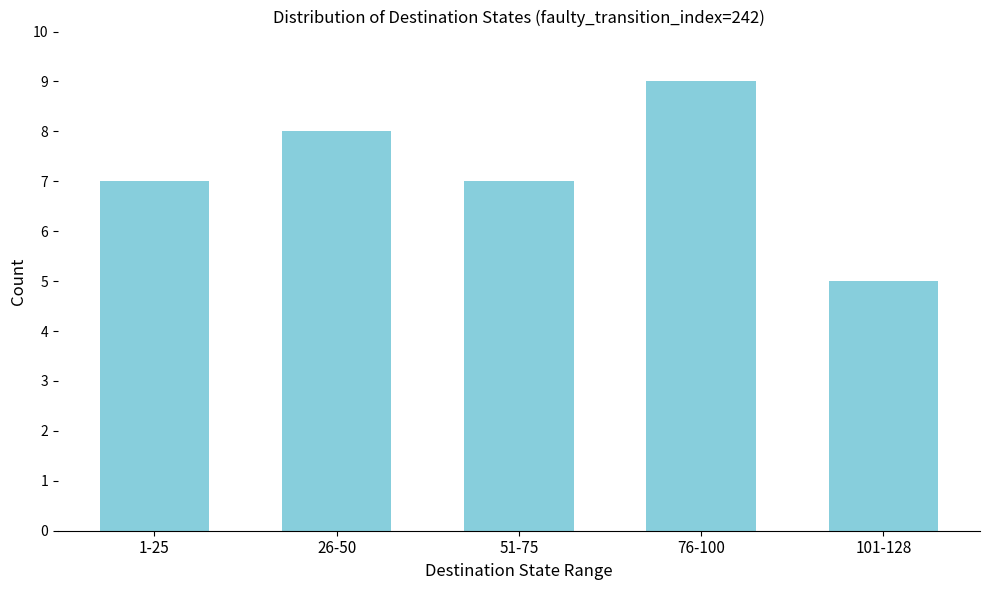

Reading left to right, list all the values displayed in this chart.

7	8	7	9	5